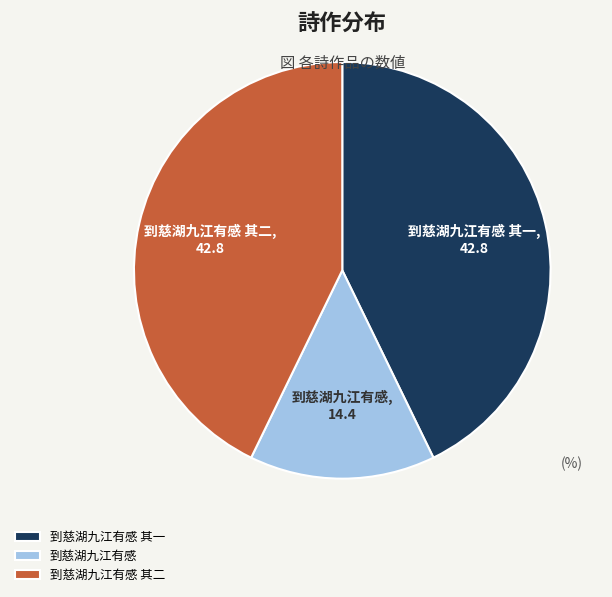

How many segments does this pie chart have?

3